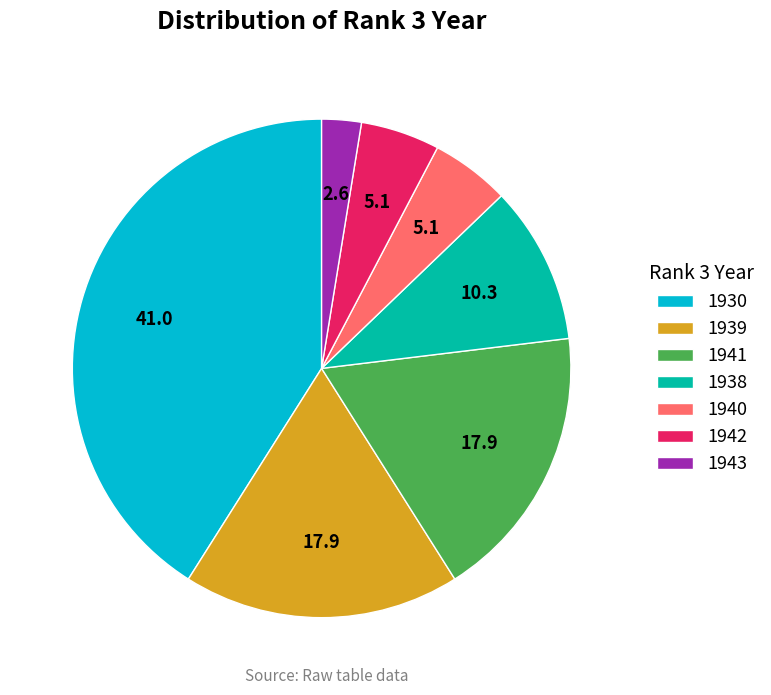

Combined, do 1941 and 1930 account for over 50%?

Yes